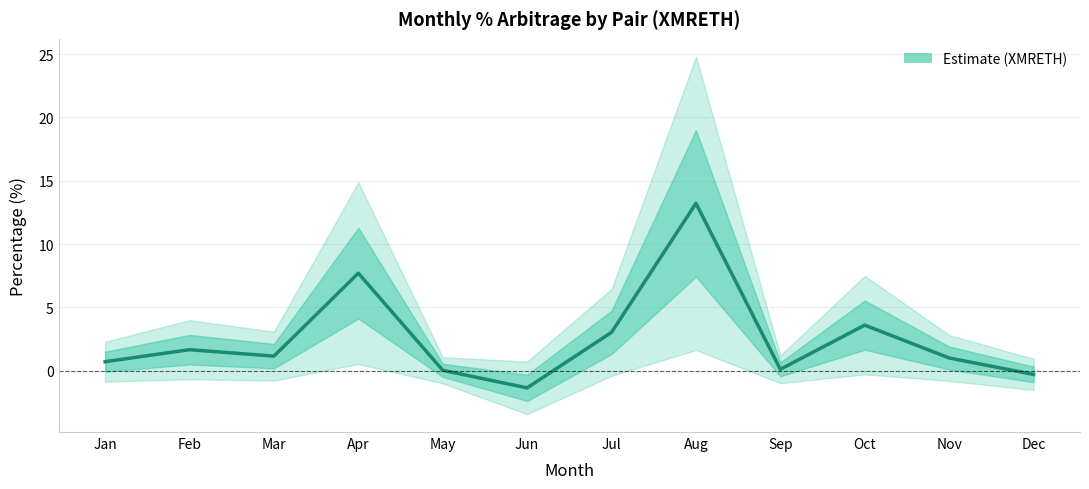

What is the sum of the values at Dec and Mar?

0.9